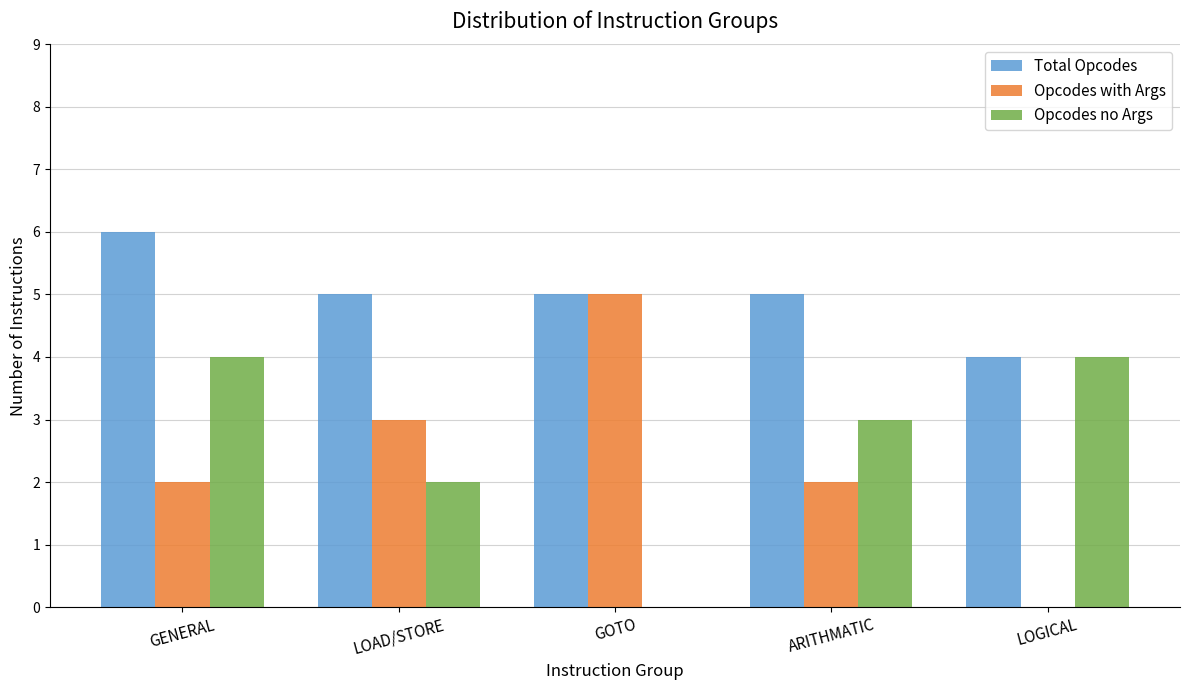

At which category is the sum across all series the highest?

GENERAL